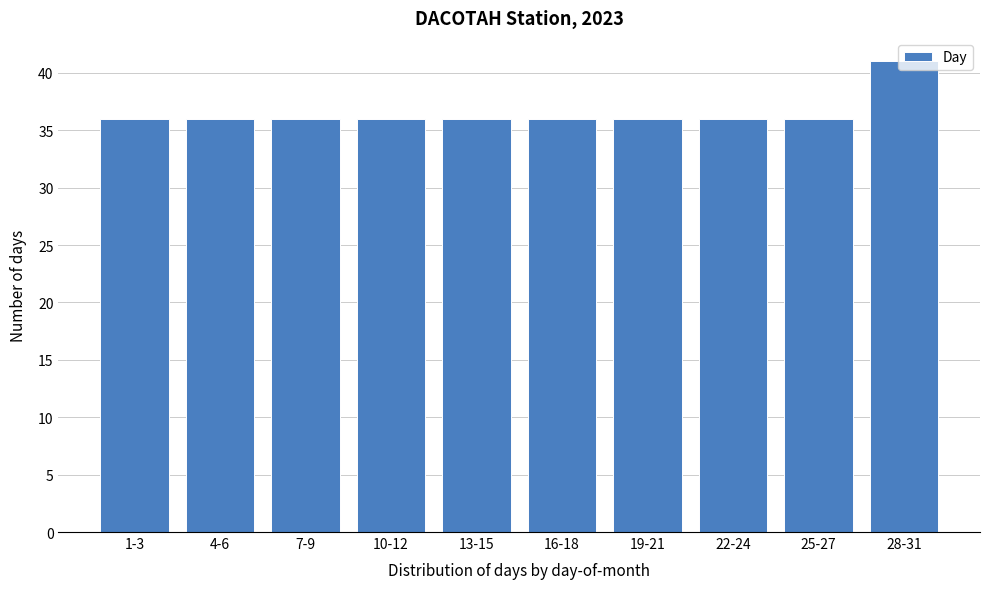

Approximately how many times larger is the value at 19-21 compared to 1-3?

1.0